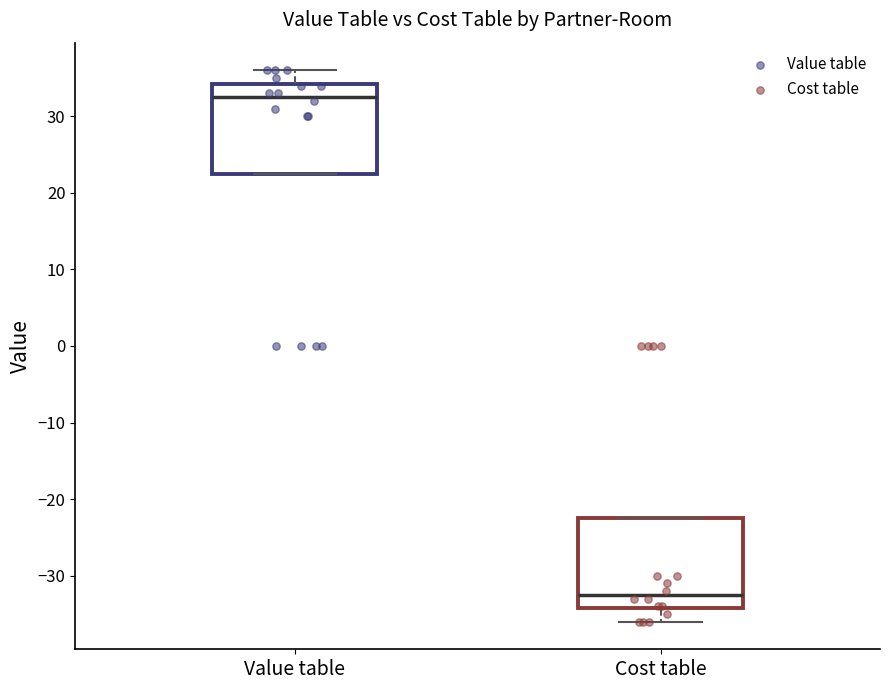

Reading left to right, read every box against the y-axis: the position of its median line, the range the box covers, and the ends of its whiskers. The values are not printed on the chart, so give them approximately, as read against the axis.

Value table: median 33, box 23 to 34, whiskers 23 to 36
Cost table: median -32, box -34 to -22, whiskers -36 to -22